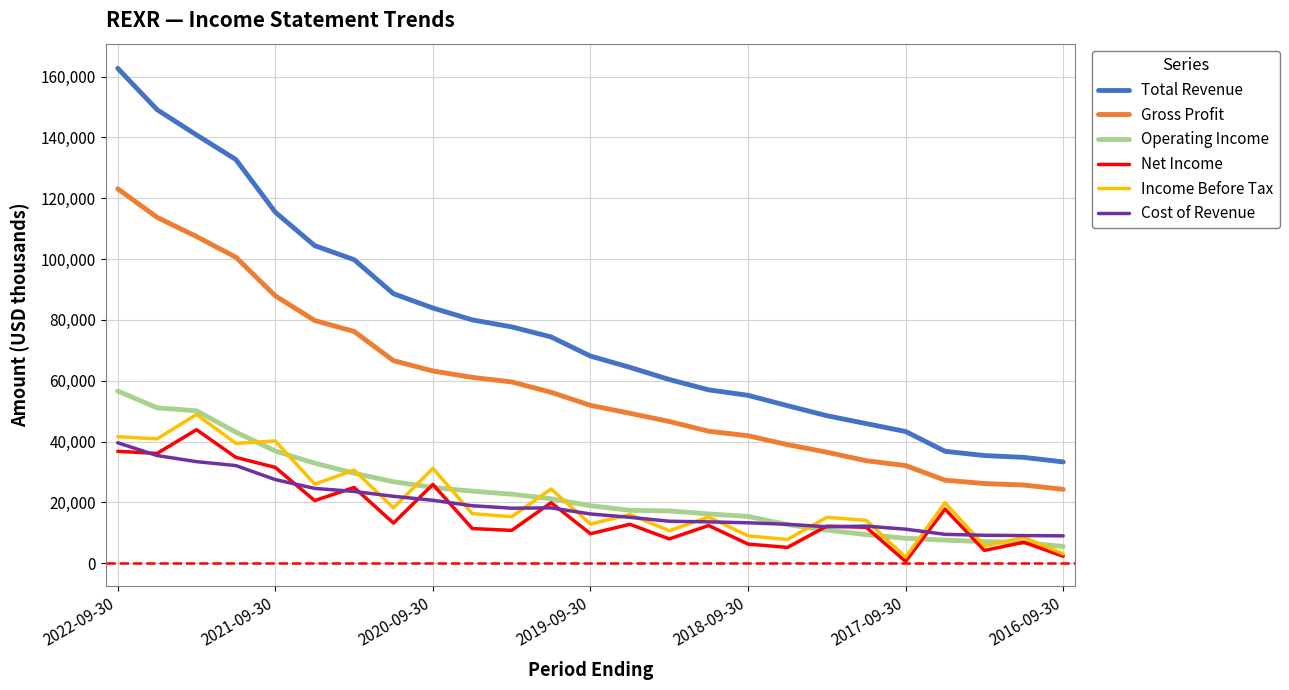

Which series has the largest total across all categories?

Total Revenue